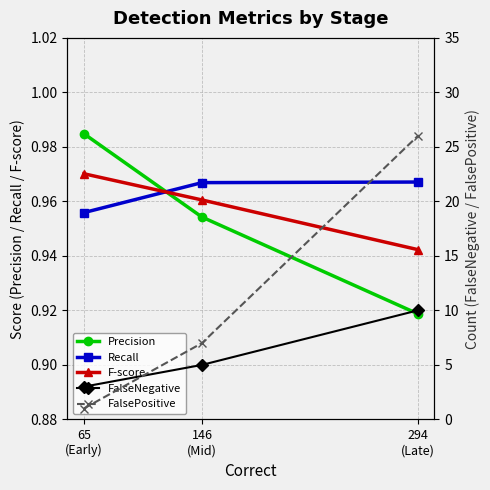

How many lines are shown in the chart?

5